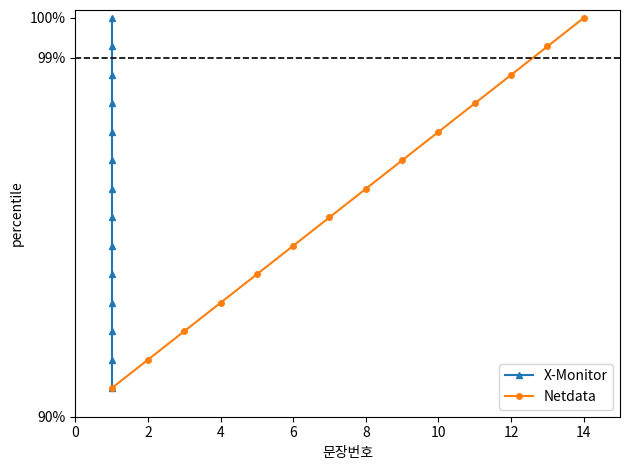

What is the sum of all X-Monitor values?

13.3